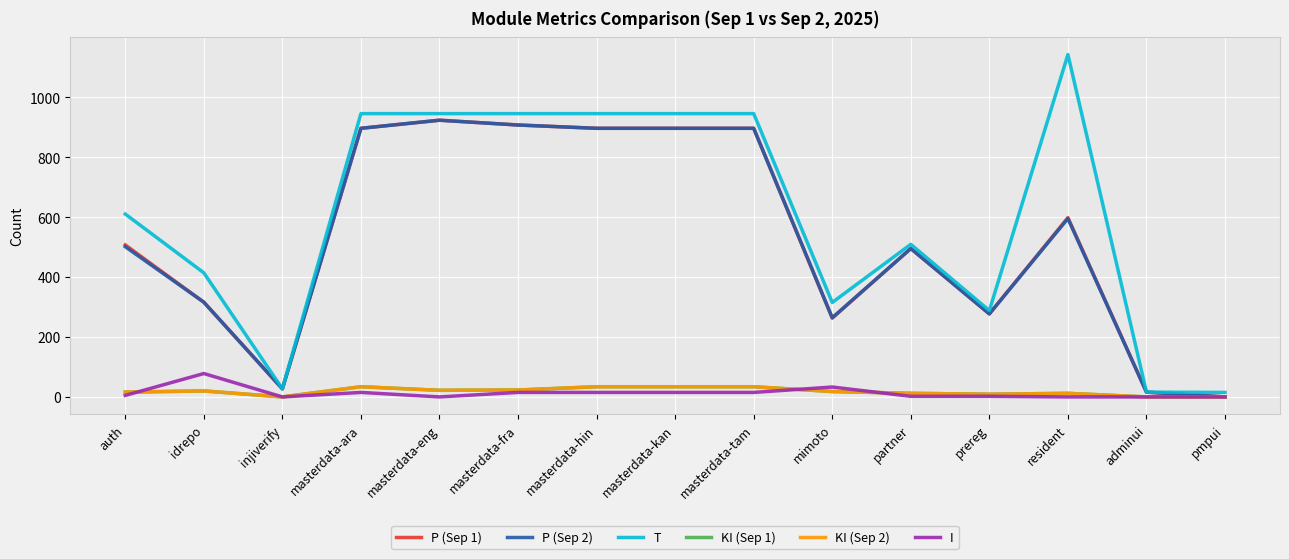

Which has a higher value, pmpui or idrepo?

idrepo